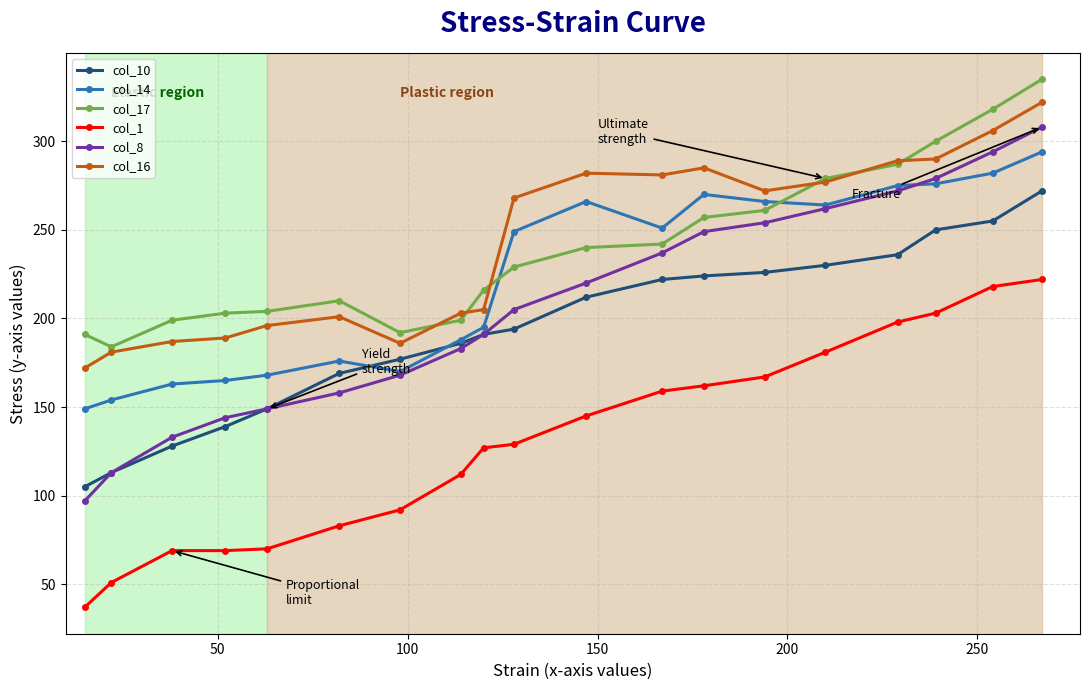

What is the value of the col_10 point at the 8th from the left?

186